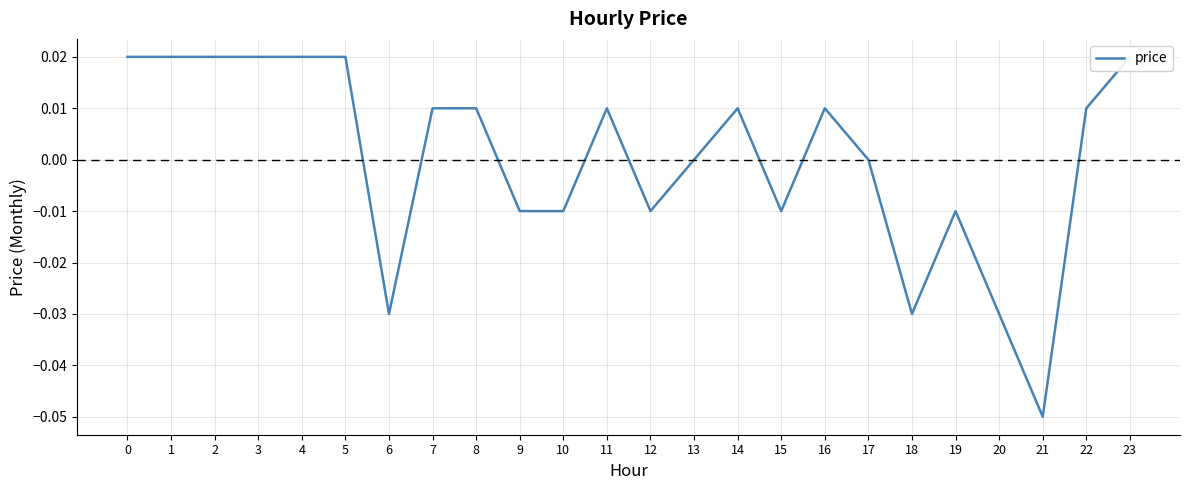

What is the minimum value shown in the chart?

-0.1